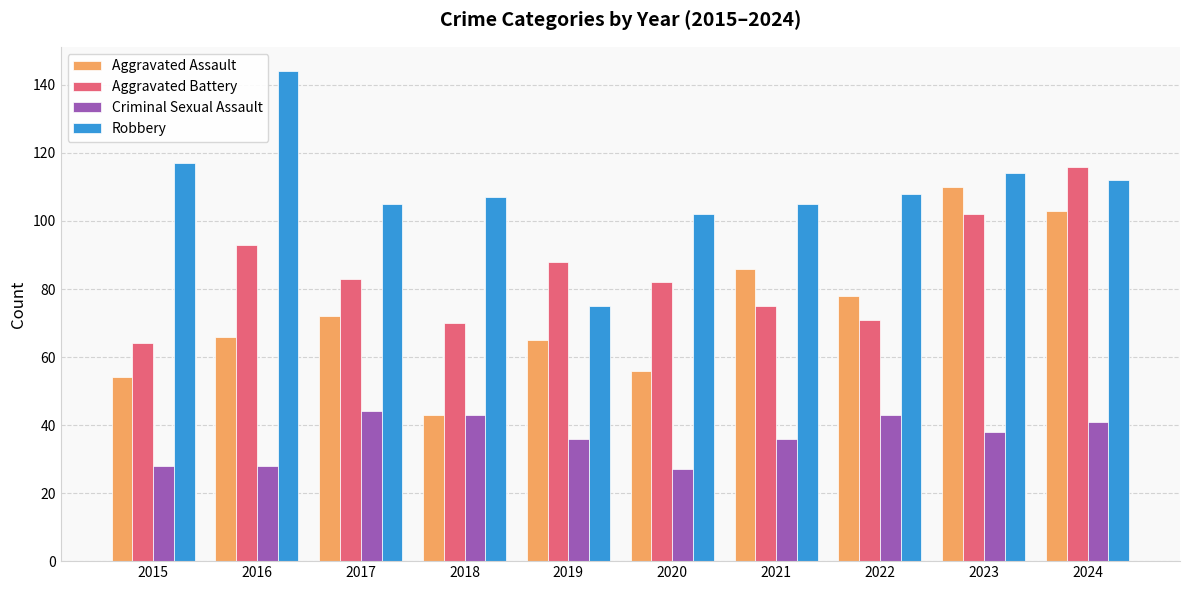

What is the average value of the Robbery series?

109